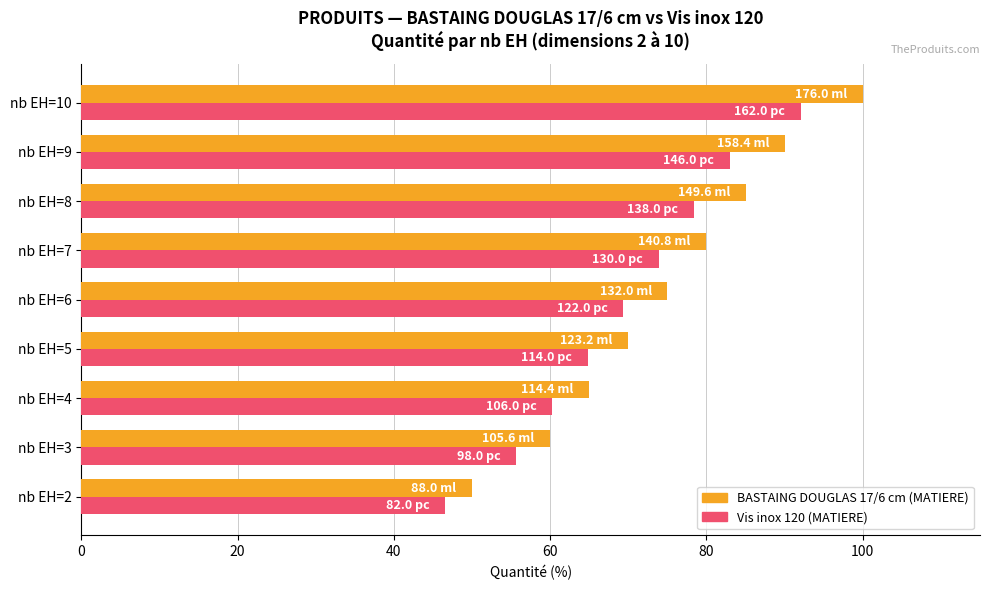

What is the total value across all series at nb EH=10?

192.0